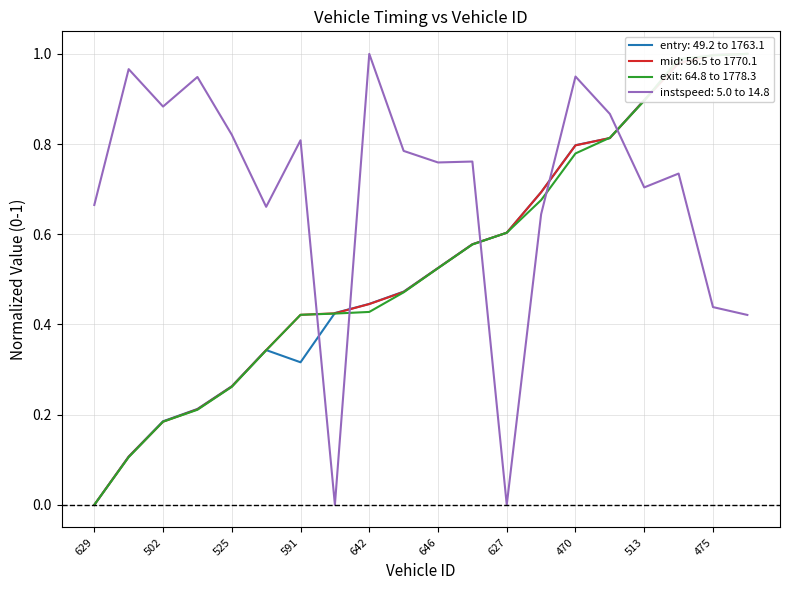

What is the difference between the highest and lowest values at 475?

0.6